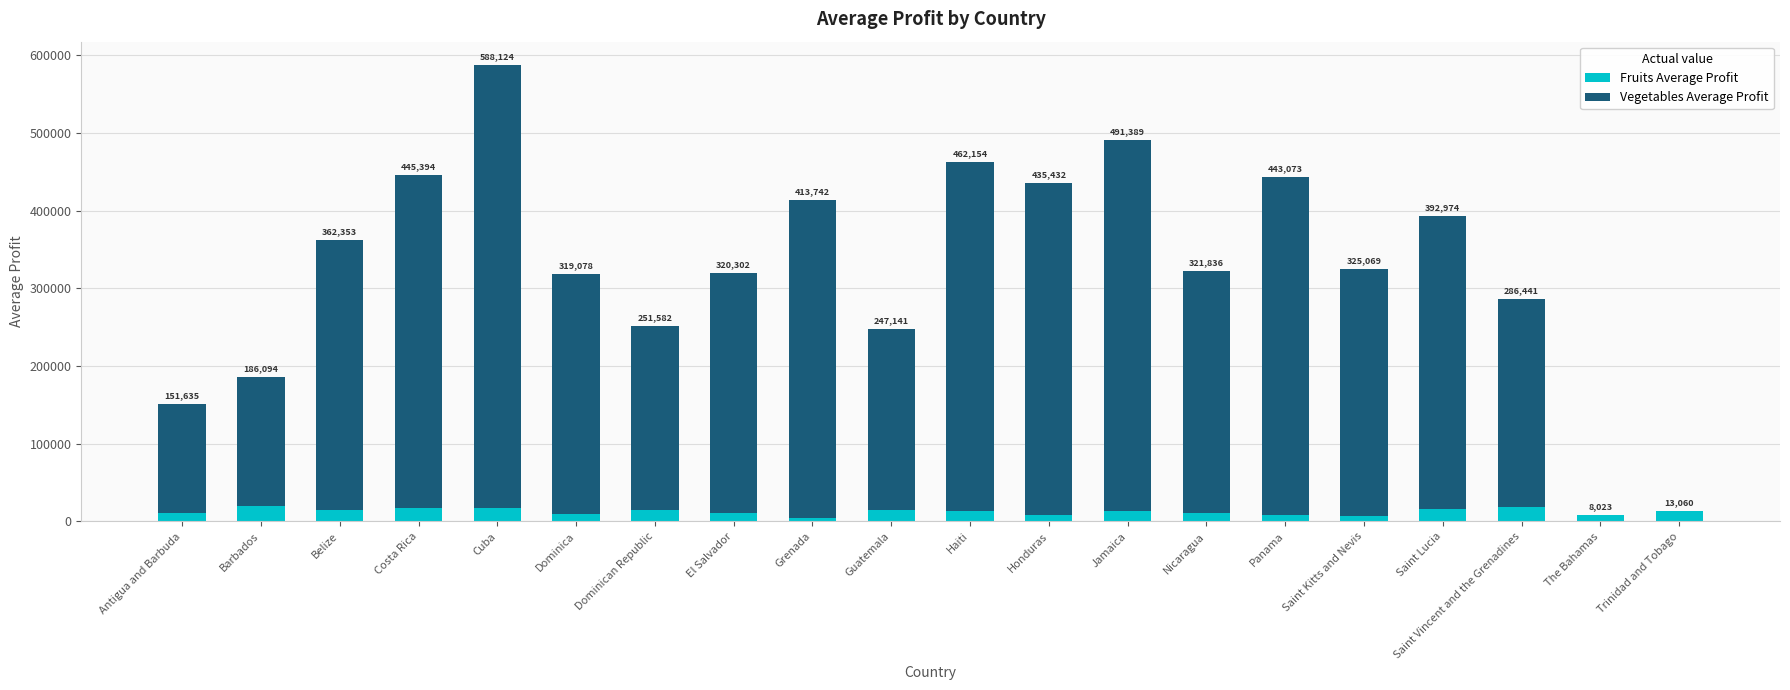

The value of Fruits Average Profit at Belize is 22339.3. True or false?

False